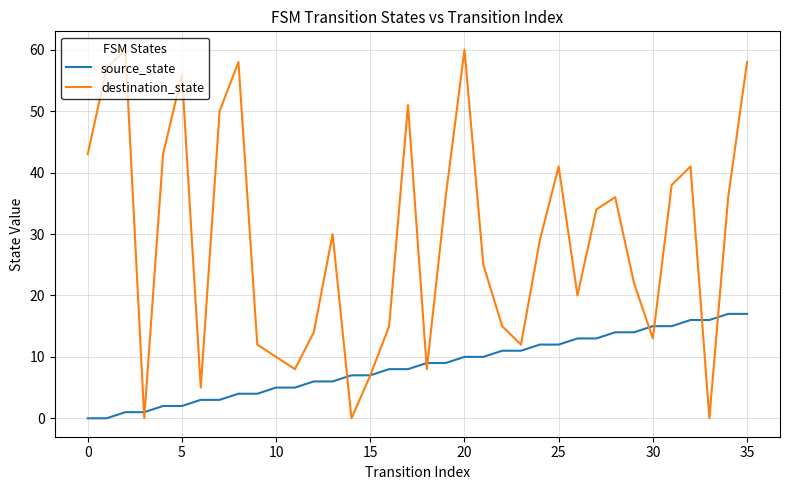

What are all the series names shown in the legend?

source_state, destination_state